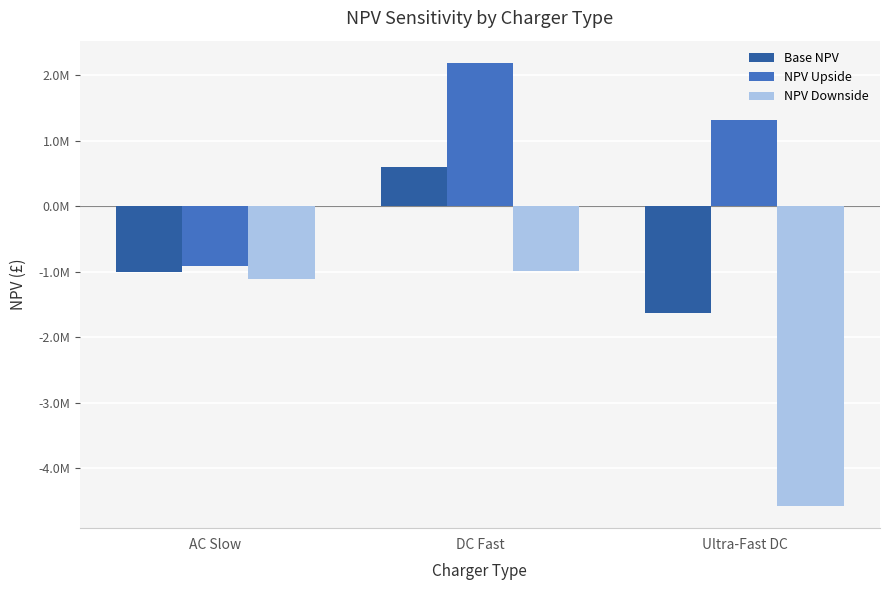

Does the chart contain any negative values?

Yes